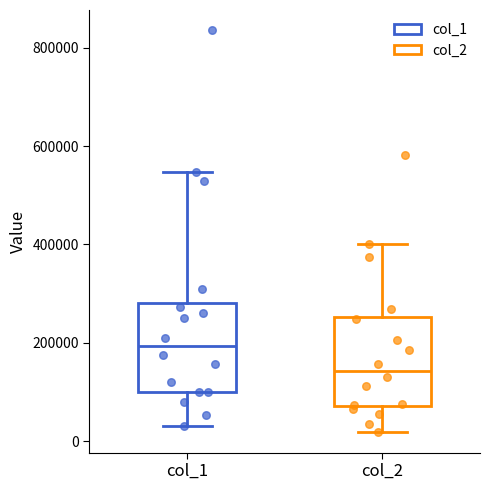

Where does the upper whisker of the box for col_1 end on the y-axis? The values are not printed on the chart, so give them approximately, as read against the axis.

540000